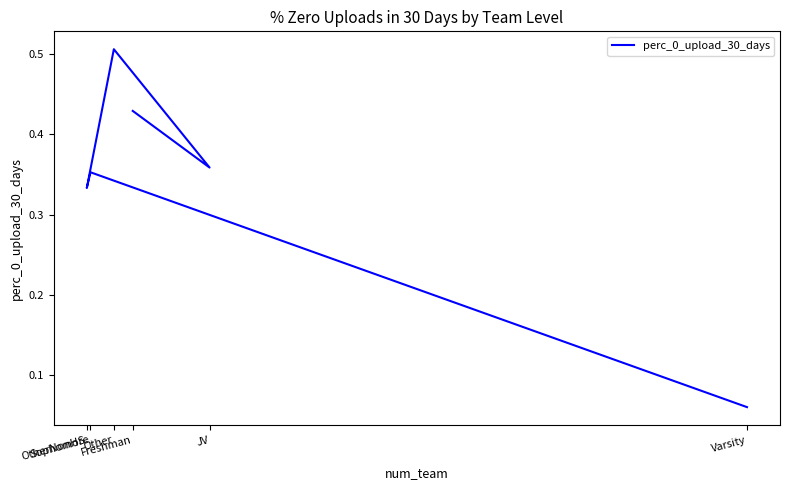

Reading right to left, list all the values displayed in this chart.

Varsity=0.1	Sophomore=0.4	OtherNonHS=0.3	Other=0.5	JV=0.4	Freshman=0.4